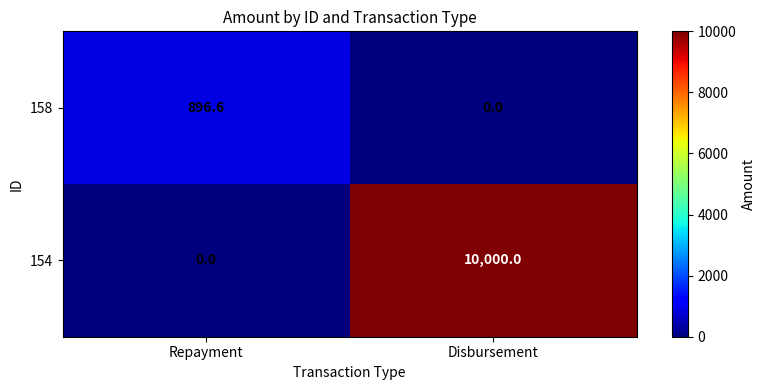

True or false: 158 has a value of 896.6 at Repayment.

True